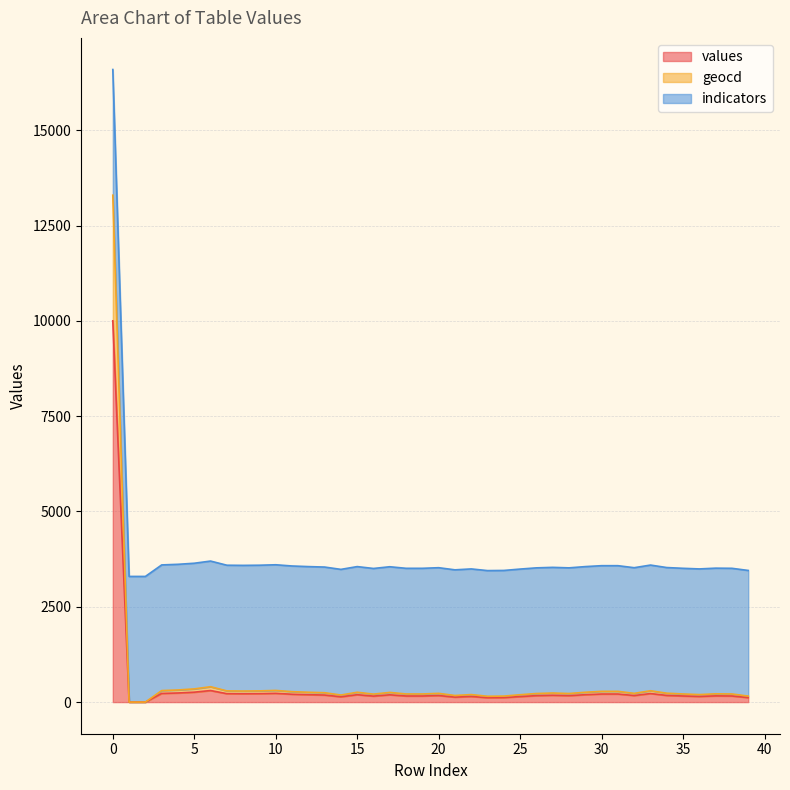

What are all the series names shown in the legend?

values, geocd, indicators